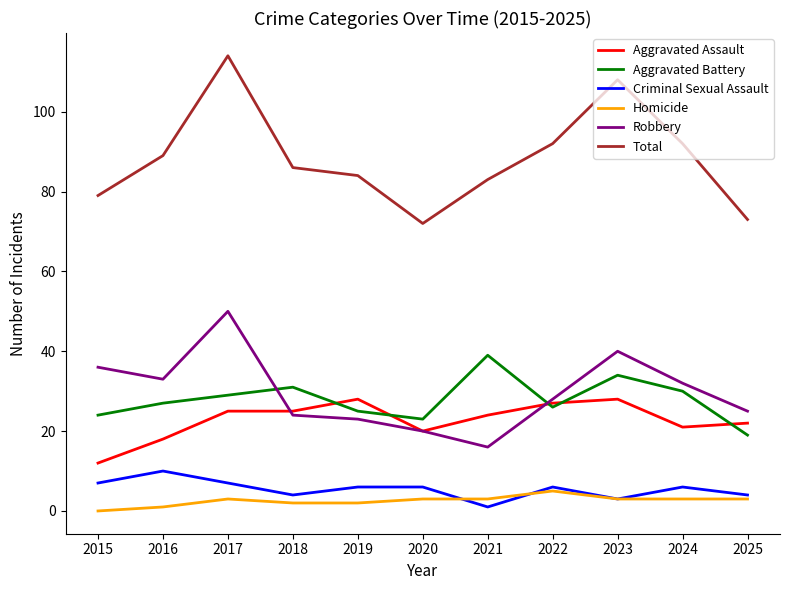

Reading left to right, what are all the values shown in this chart?

Aggravated Assault: 2015=12	2016=18	2017=25	2018=25	2019=28	2020=20	2021=24	2022=27	2023=28	2024=21	2025=22
Aggravated Battery: 2015=24	2016=27	2017=29	2018=31	2019=25	2020=23	2021=39	2022=26	2023=34	2024=30	2025=19
Criminal Sexual Assault: 2015=7	2016=10	2017=7	2018=4	2019=6	2020=6	2021=1	2022=6	2023=3	2024=6	2025=4
Homicide: 2015=0	2016=1	2017=3	2018=2	2019=2	2020=3	2021=3	2022=5	2023=3	2024=3	2025=3
Robbery: 2015=36	2016=33	2017=50	2018=24	2019=23	2020=20	2021=16	2022=28	2023=40	2024=32	2025=25
Total: 2015=79	2016=89	2017=114	2018=86	2019=84	2020=72	2021=83	2022=92	2023=108	2024=92	2025=73